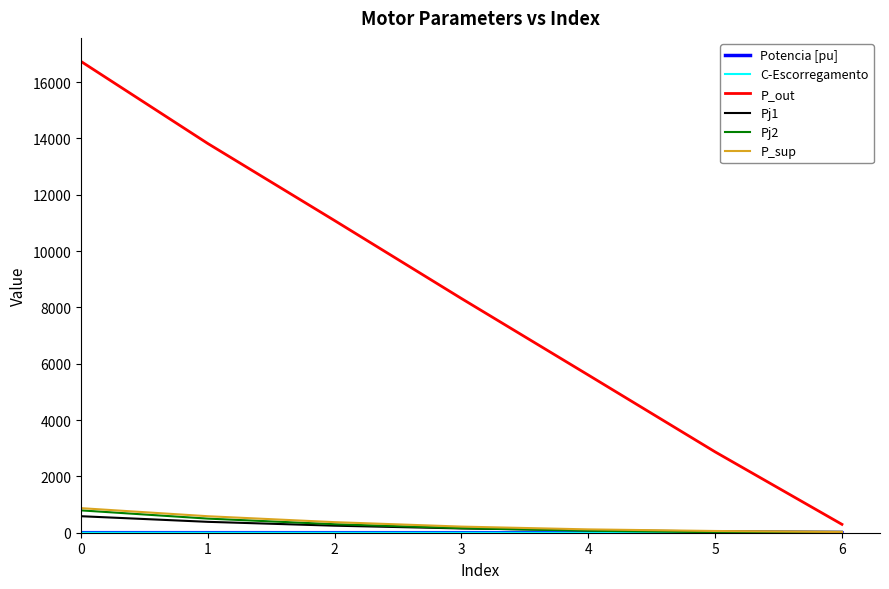

What is the sum of the Pj1 values at 2 and 6?

284.8